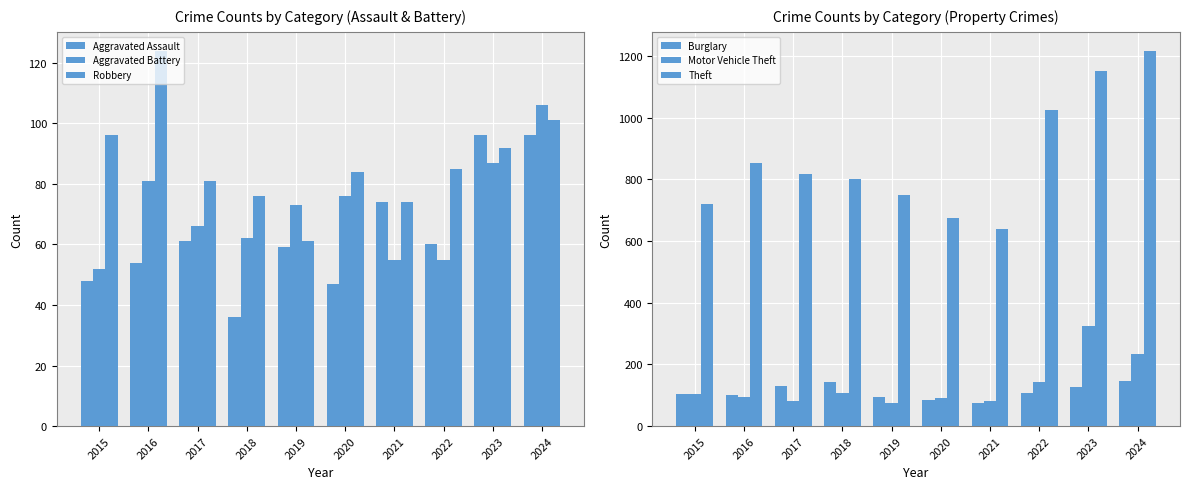

What are all the series names shown in the legend?

Aggravated Assault, Aggravated Battery, Robbery, Burglary, Motor Vehicle Theft, Theft